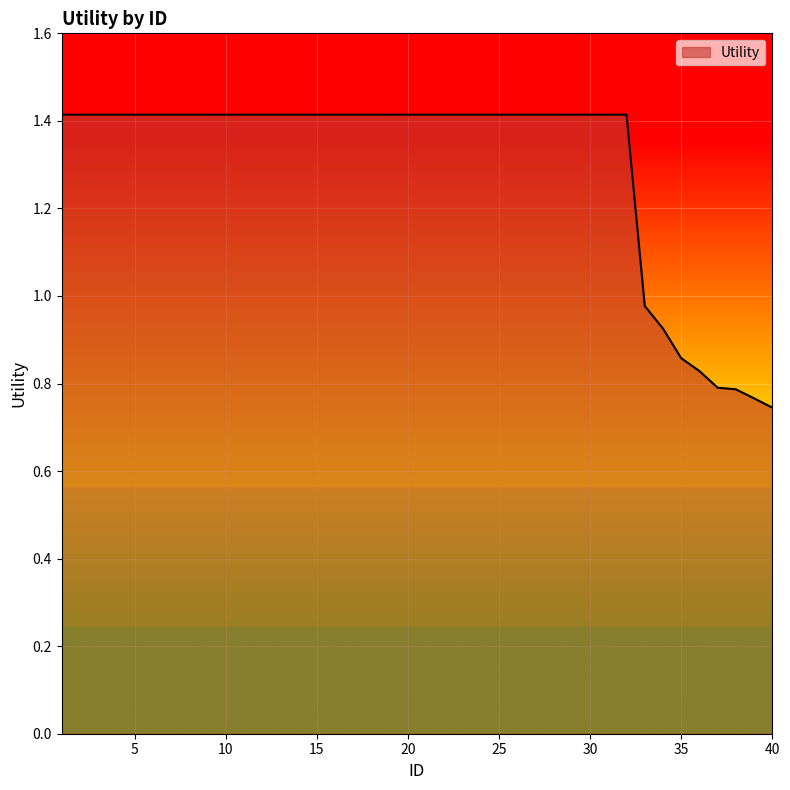

What is the greatest value displayed?

1.4